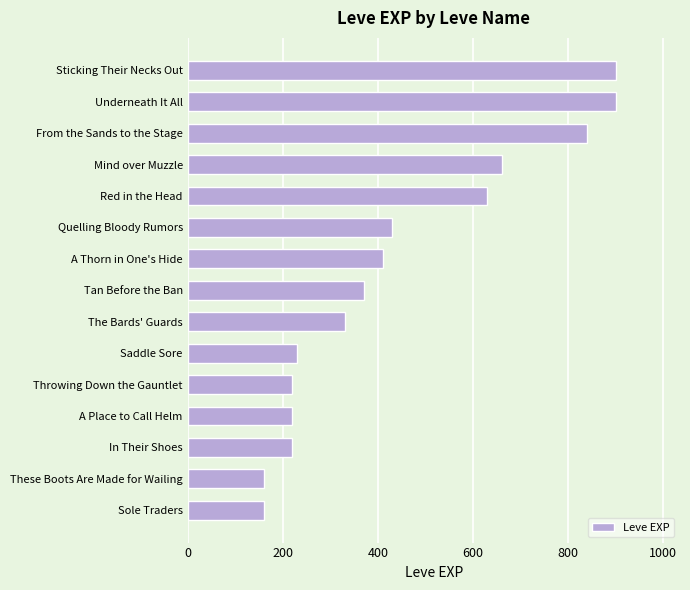

What is the maximum value shown in the chart?

900